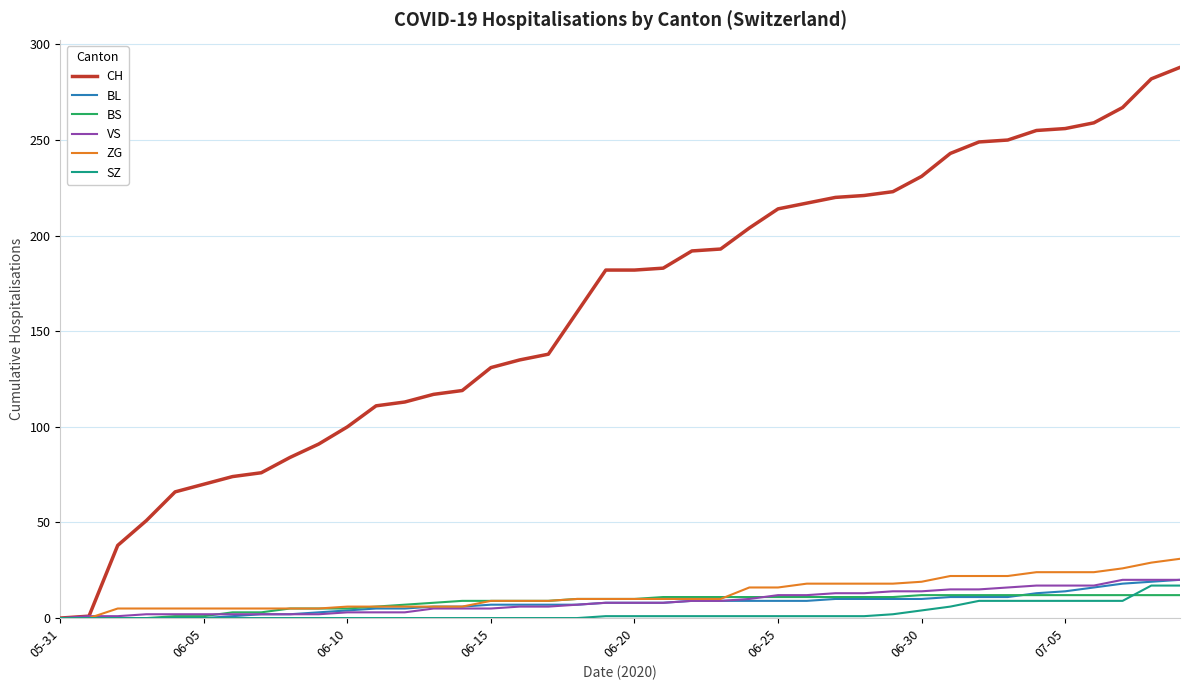

What is the maximum value for ZG?

31